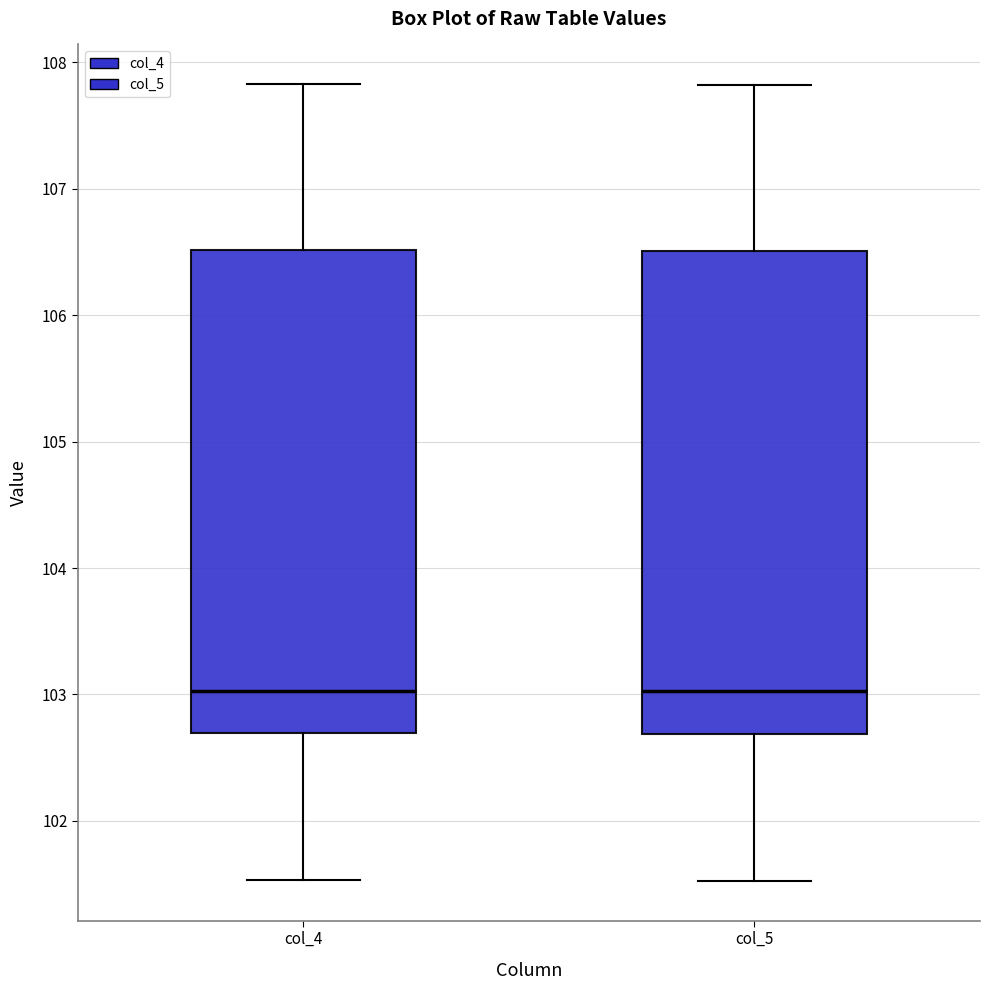

Reading left to right, transcribe this box plot: for each box, give where its median line is, the range the box spans, and where its two whiskers end, as read against the y-axis. The values are not printed on the chart, so give them approximately, as read against the axis.

col_4: median 103.0, box 102.7 to 106.5, whiskers 101.5 to 107.8
col_5: median 103.0, box 102.7 to 106.5, whiskers 101.5 to 107.8